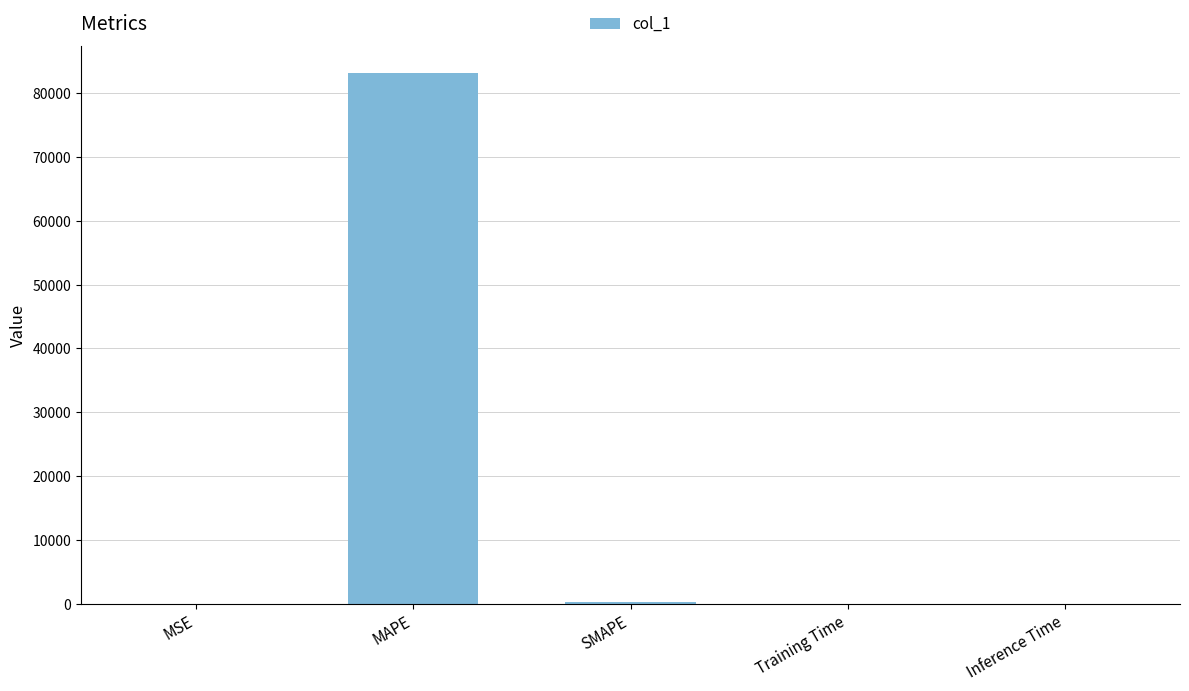

What is the sum of all values?

83375.0